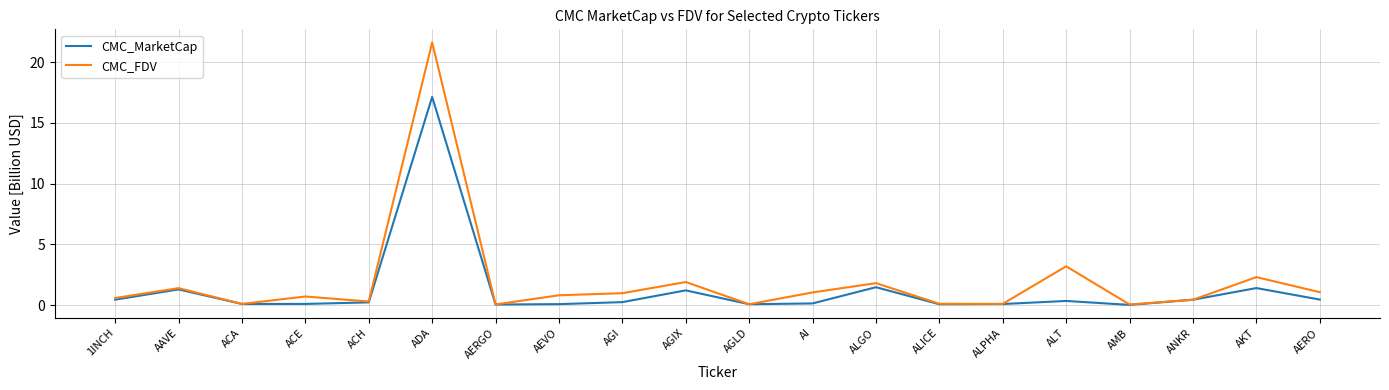

The value of CMC_FDV at ACH is 0.3. True or false?

True